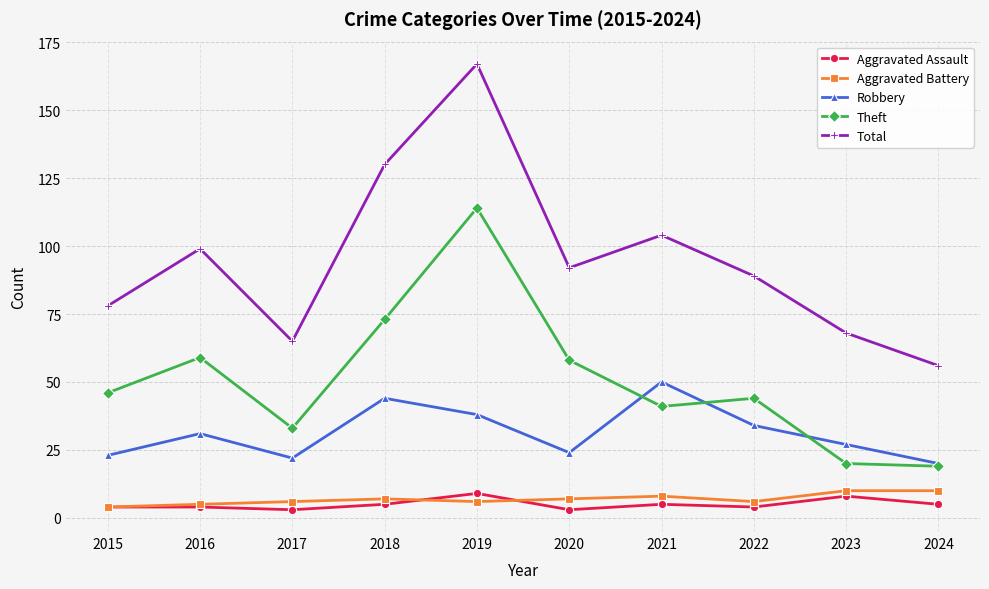

What is the approximate value of Theft at 2018, to the nearest 5?

75